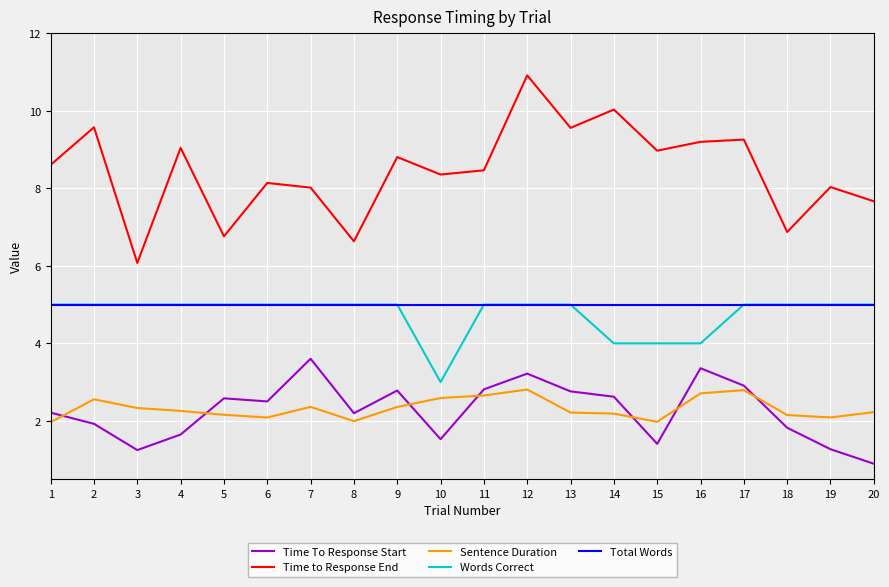

At which category does the chart reach its minimum across all series?

20